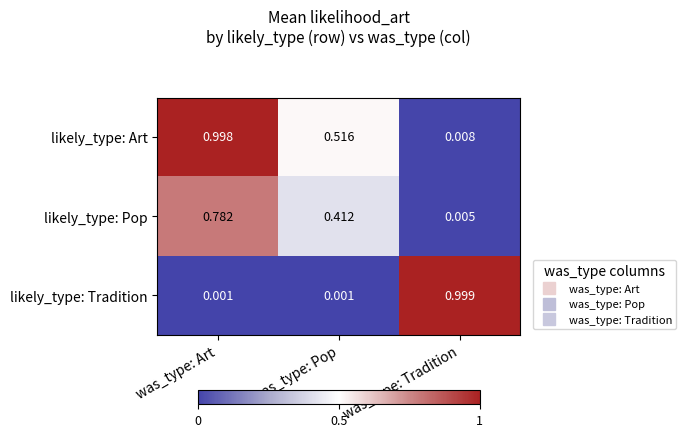

Which series has the widest spread of values?

likely_type: Tradition